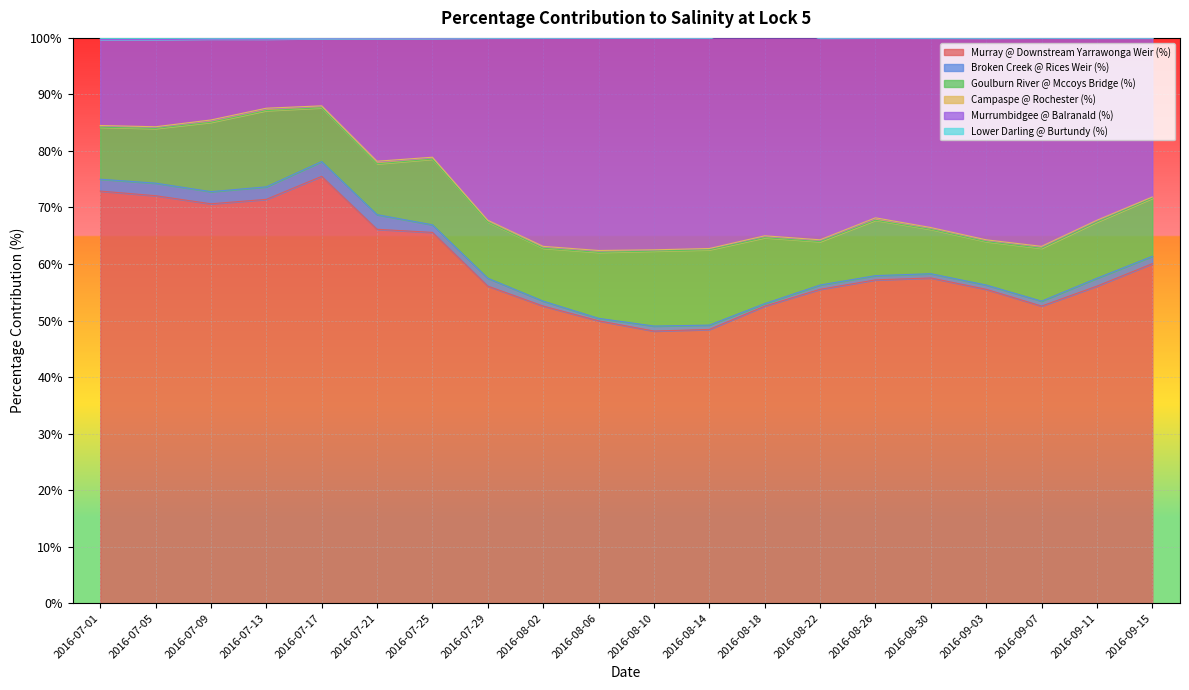

True or false: Murray @ Downstream Yarrawonga Weir (%) and Broken Creek @ Rices Weir (%) intersect in this chart.

False